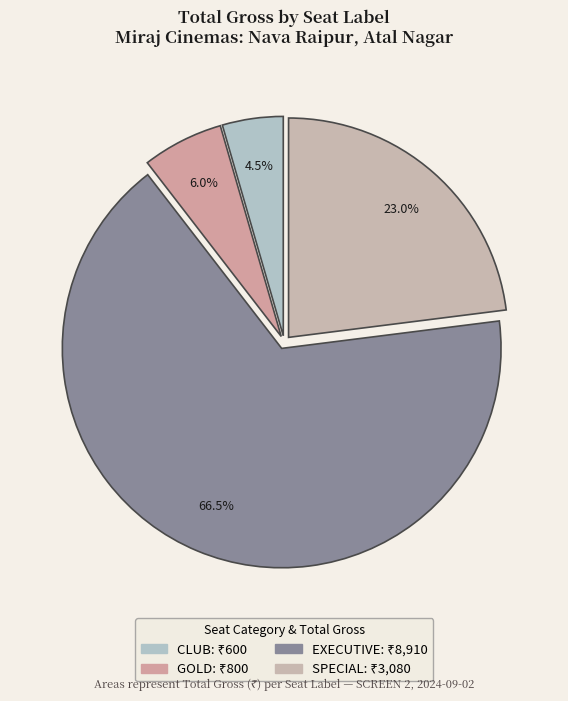

What percentage do EXECUTIVE and SPECIAL together represent?

89.5%